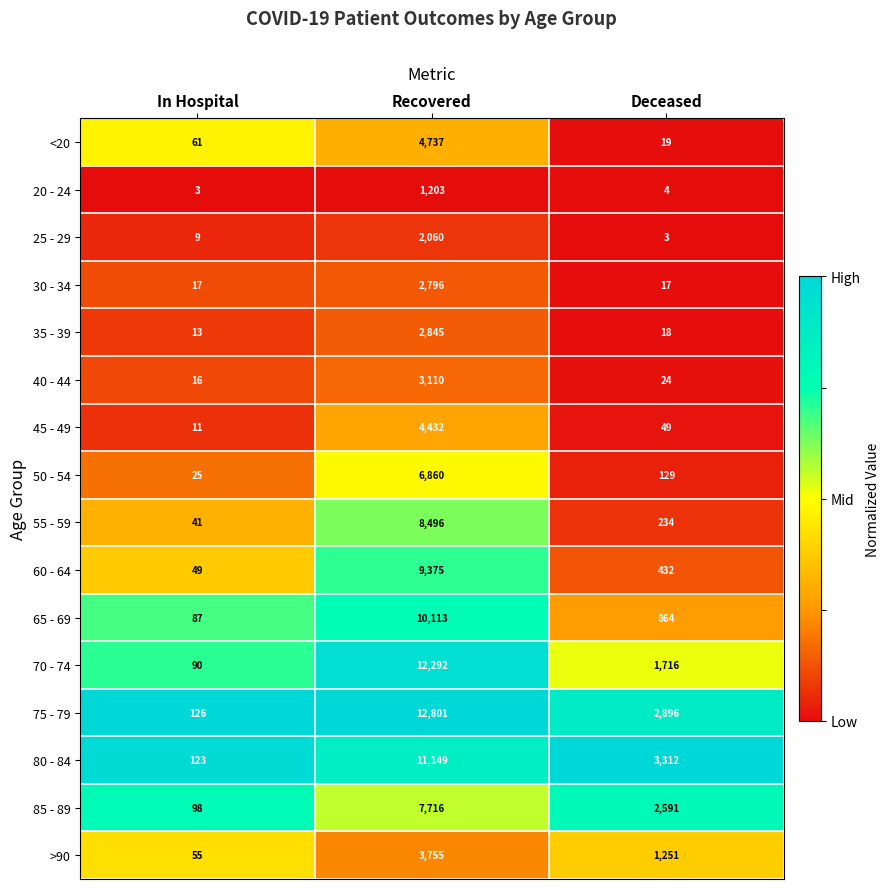

Which label corresponds to the largest value in the chart?

Recovered